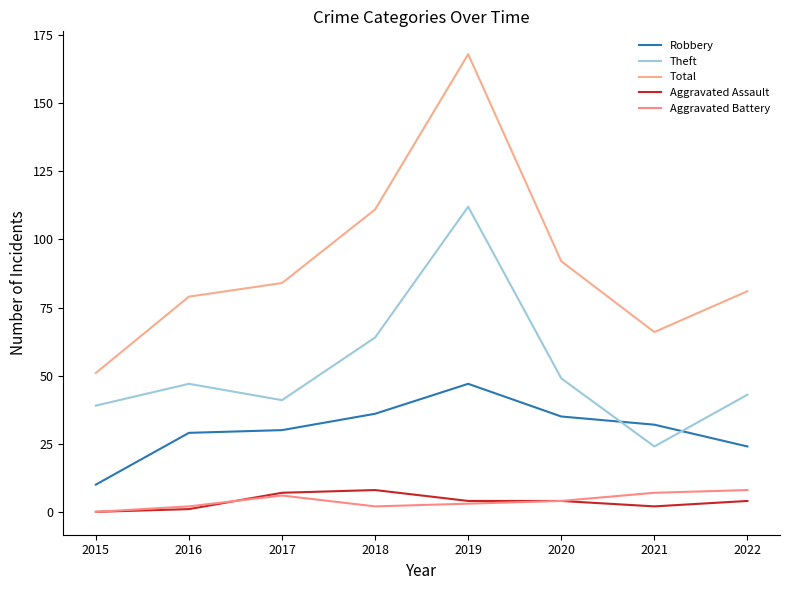

Which series has the widest spread of values?

Total